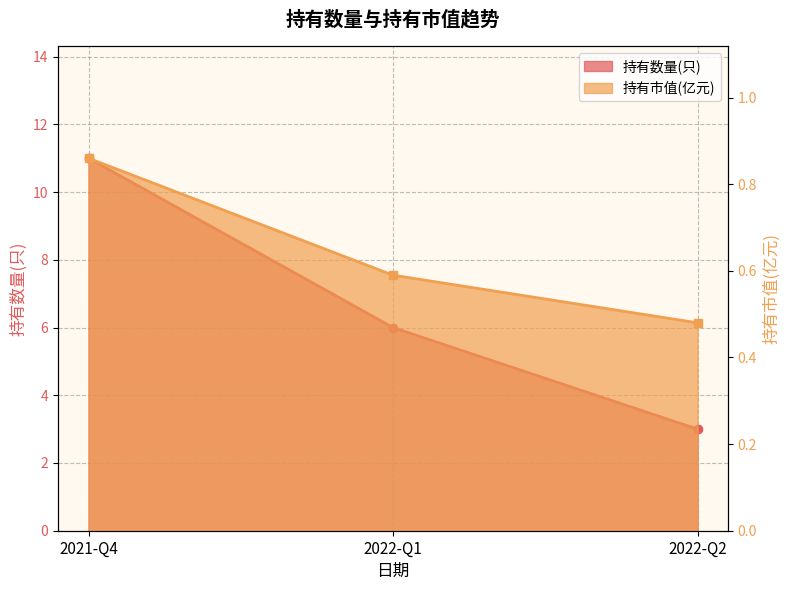

What is the maximum value shown in the chart?

11.0